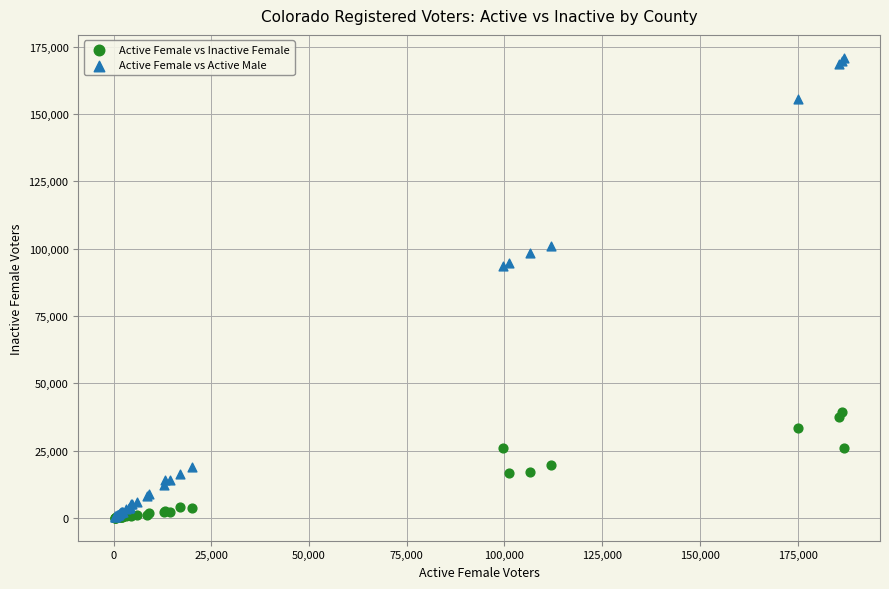

Which series contains the highest Y value?

Active Female vs Active Male